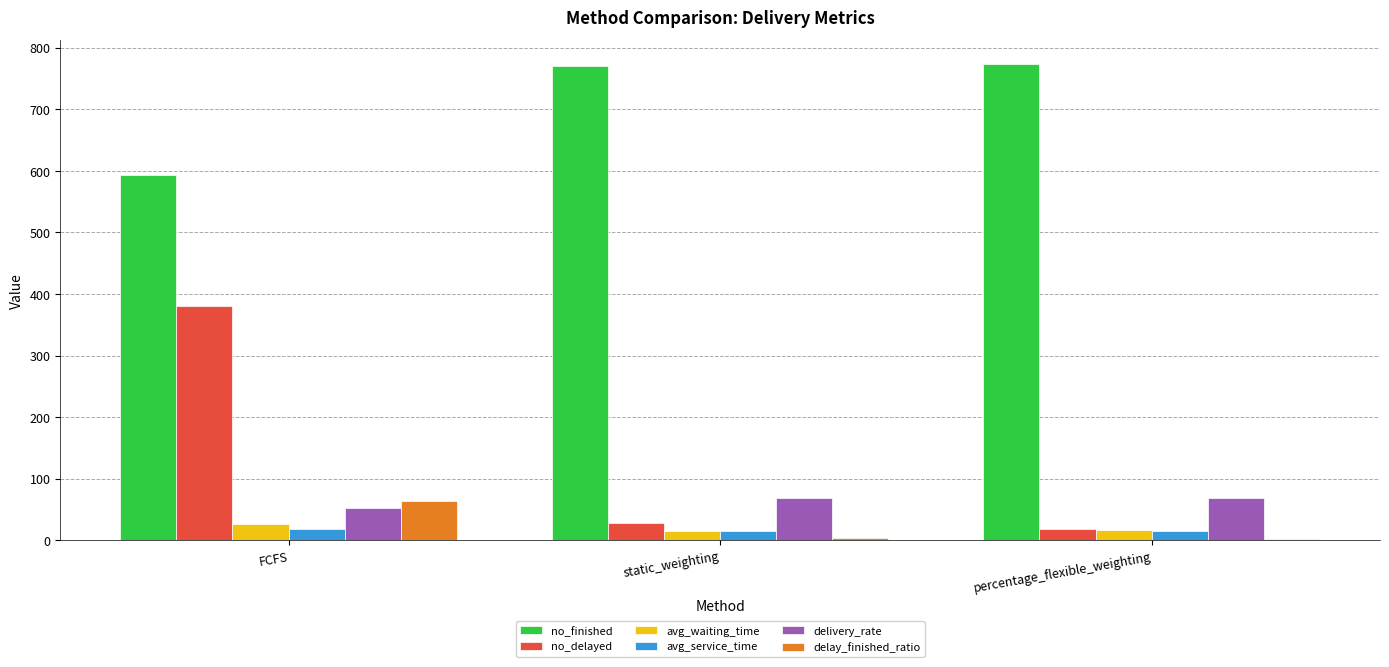

Count the number of categories in the chart.

3